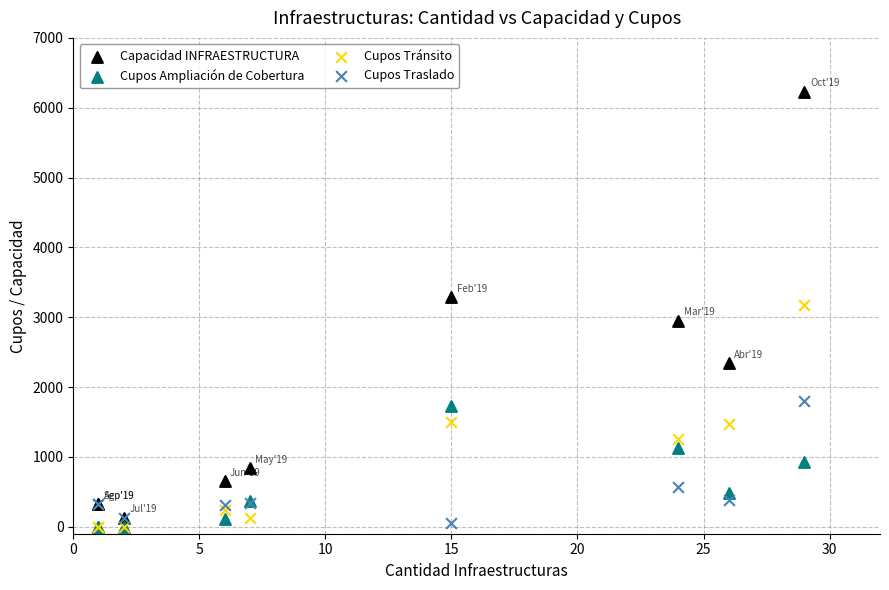

What are all the series names shown in the legend?

Capacidad INFRAESTRUCTURA, Cupos Ampliación de Cobertura, Cupos Tránsito, Cupos Traslado